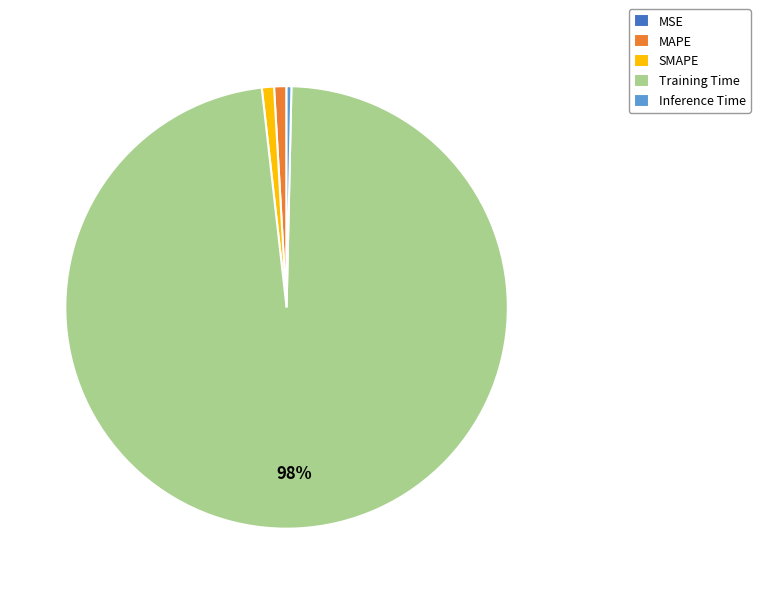

Which has a higher value, Training Time or Inference Time?

Training Time